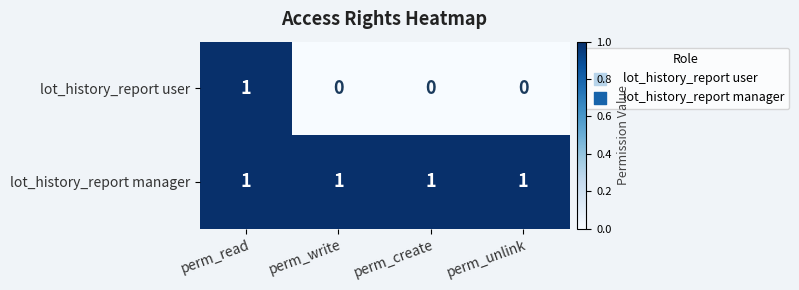

Which series has the largest total across all categories?

lot_history_report manager